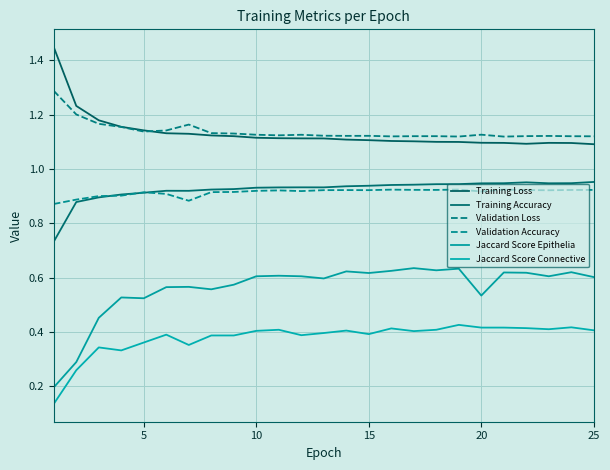

True or false: Jaccard Score Connective and Jaccard Score Epithelia cross at least once.

False